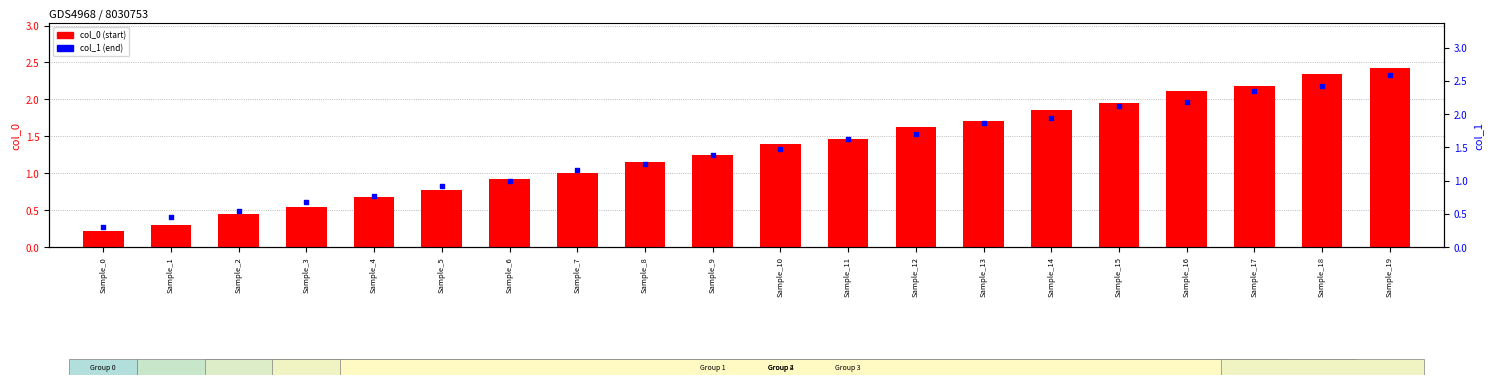

Which series has the largest Y range (max minus min)?

col_1 (end)